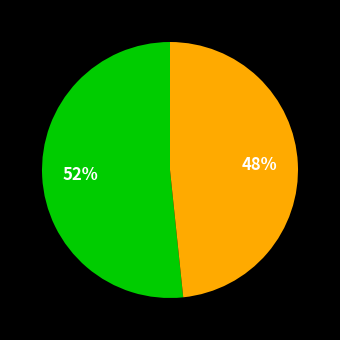

To the nearest percent, what is the average slice percentage?

50%